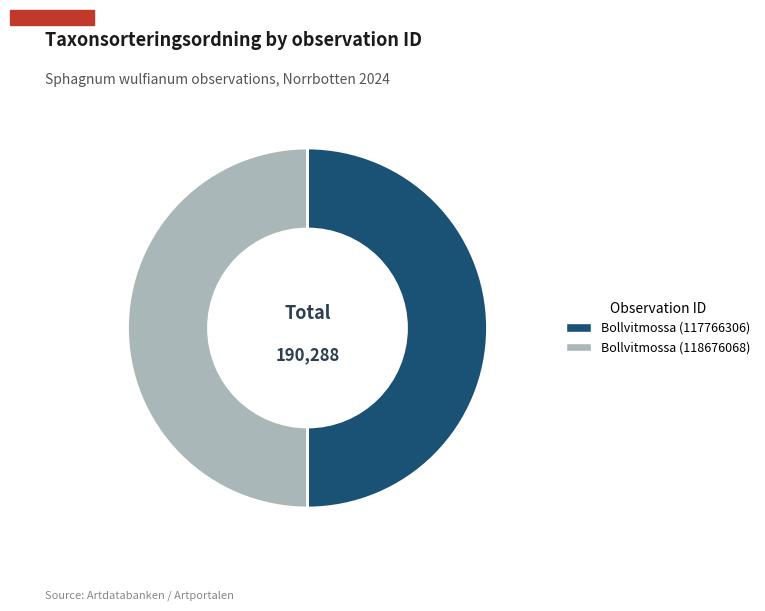

Approximately how many times larger is the value at Bollvitmossa (118676068) compared to Bollvitmossa (117766306)?

1.0